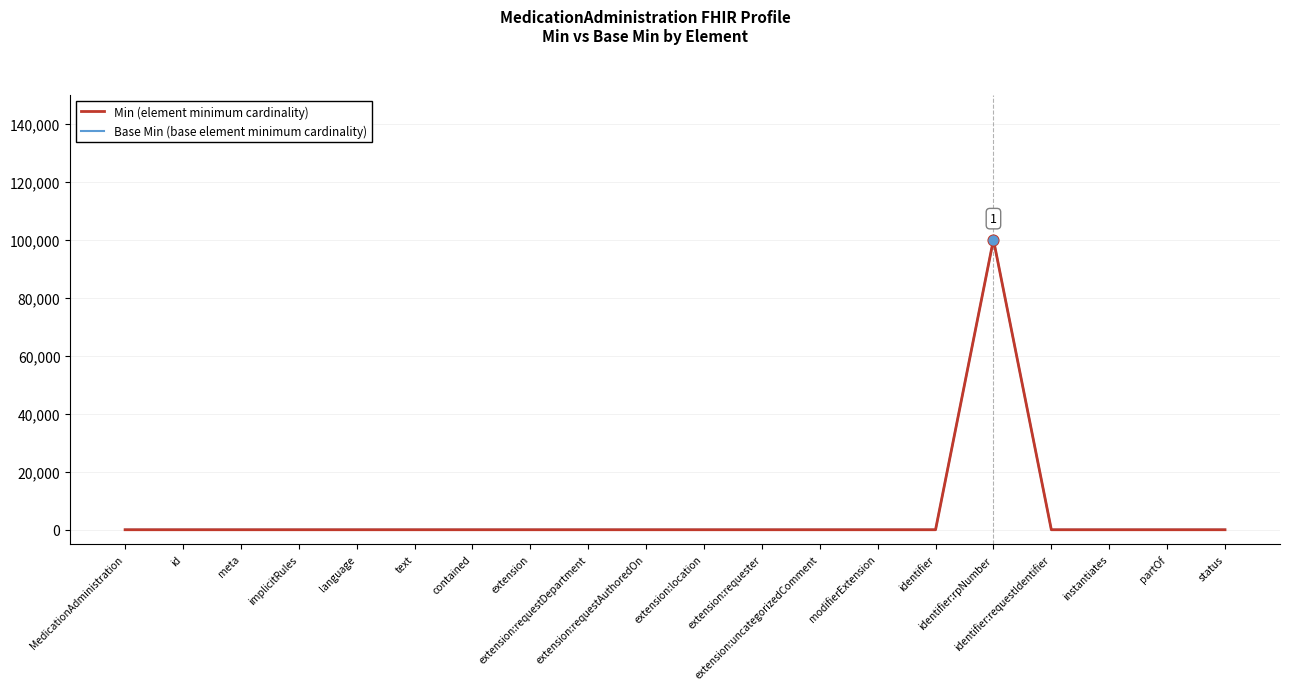

Is this an area chart (filled region under the line)?

No